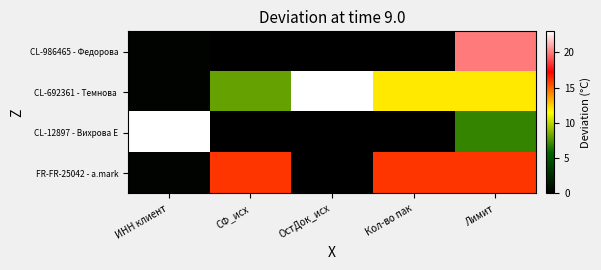

At how many categories does at least one series exceed 7?

5